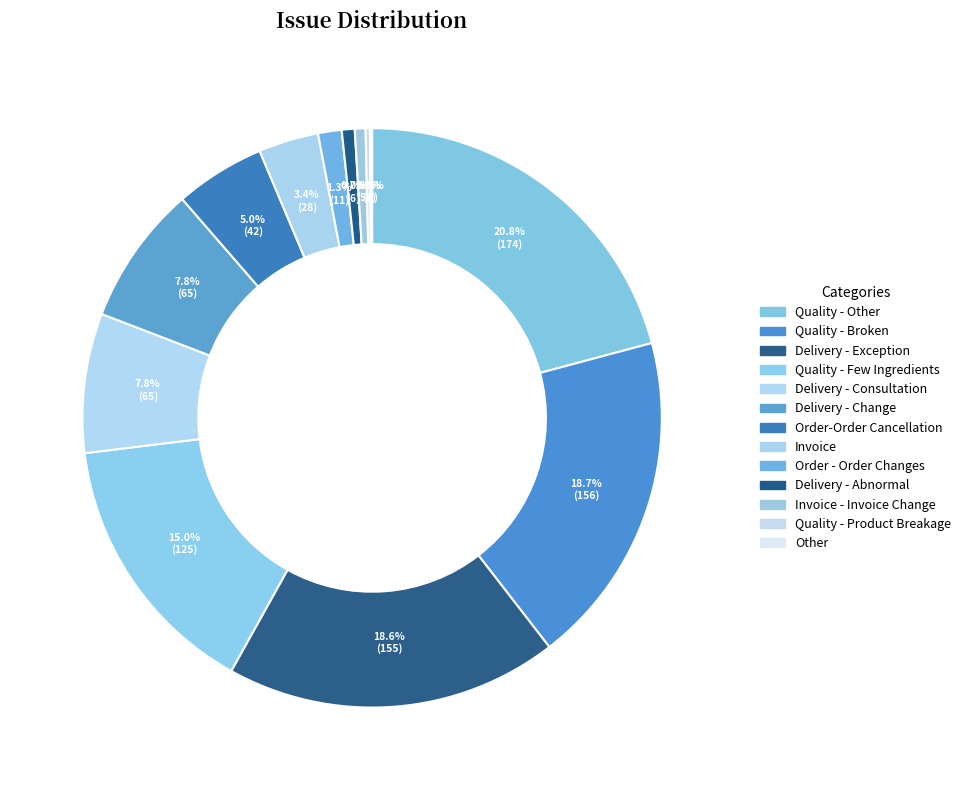

Which category has the smallest portion of the pie?

Other